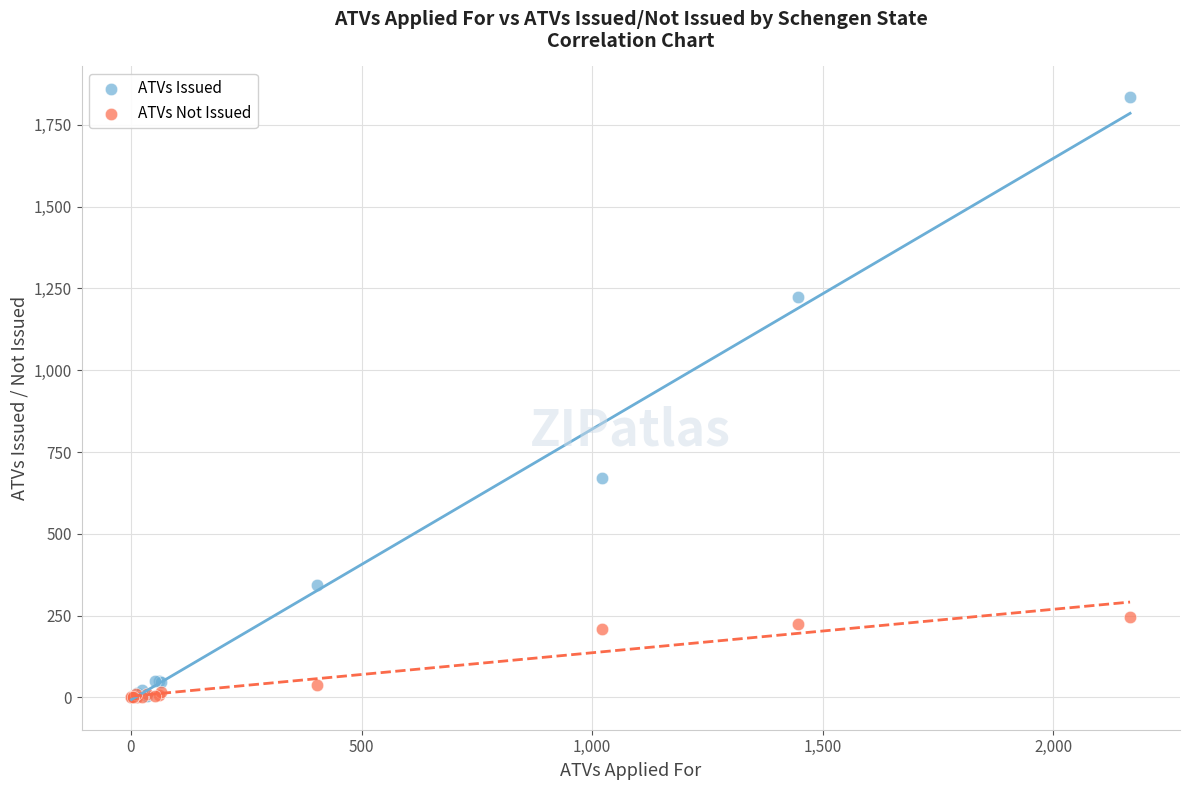

Which series has the widest spread of Y values?

ATVs Issued